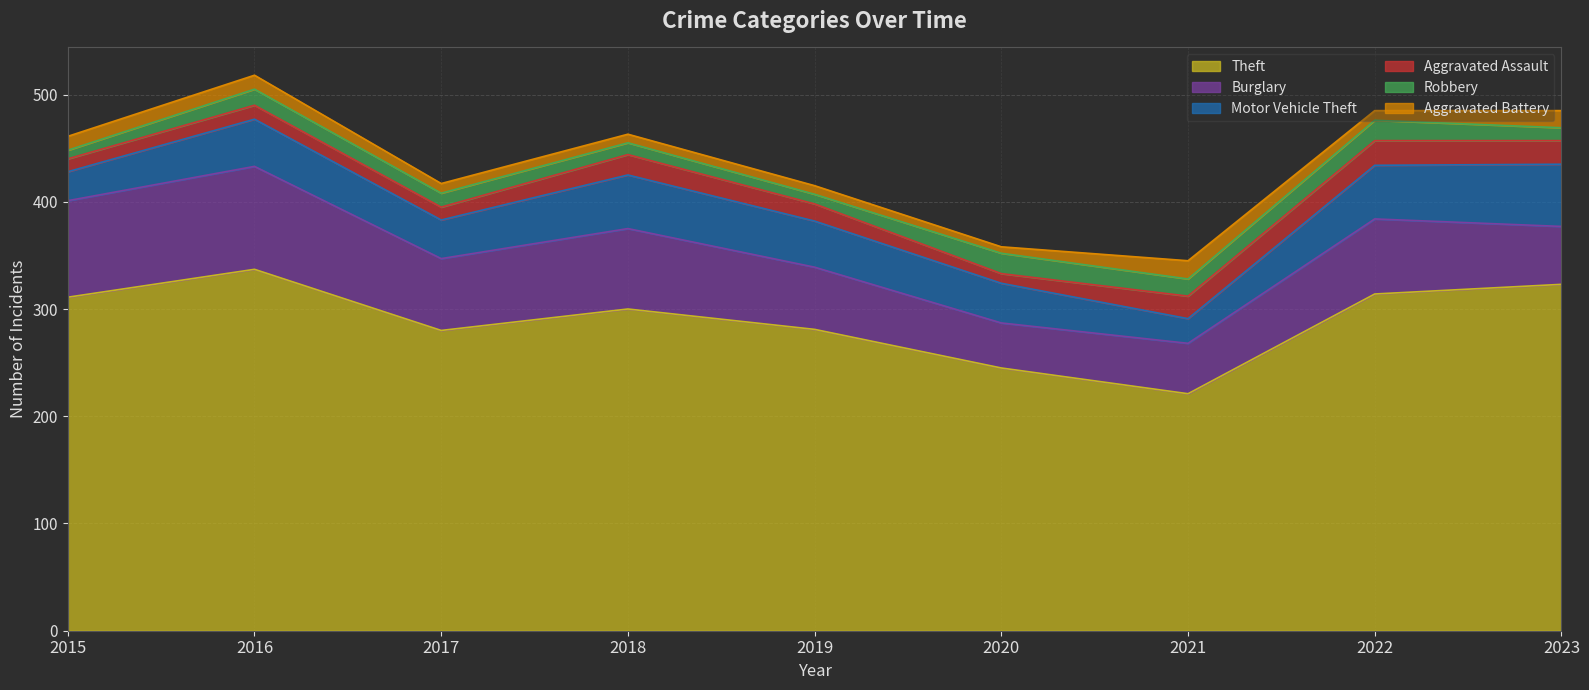

What is the value of the Robbery point at the 3rd from the left?

13